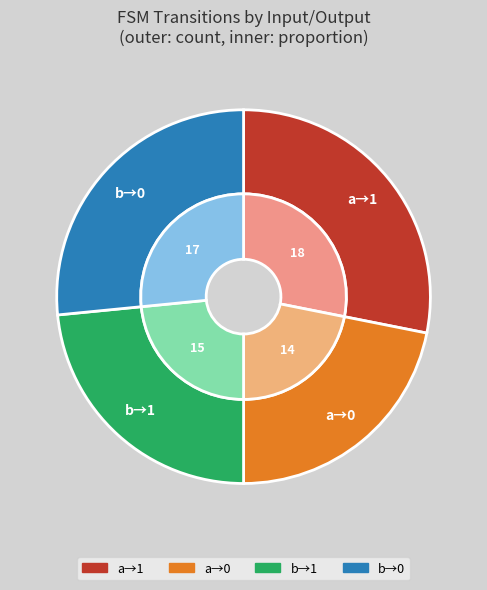

Count the number of slices in the pie.

4